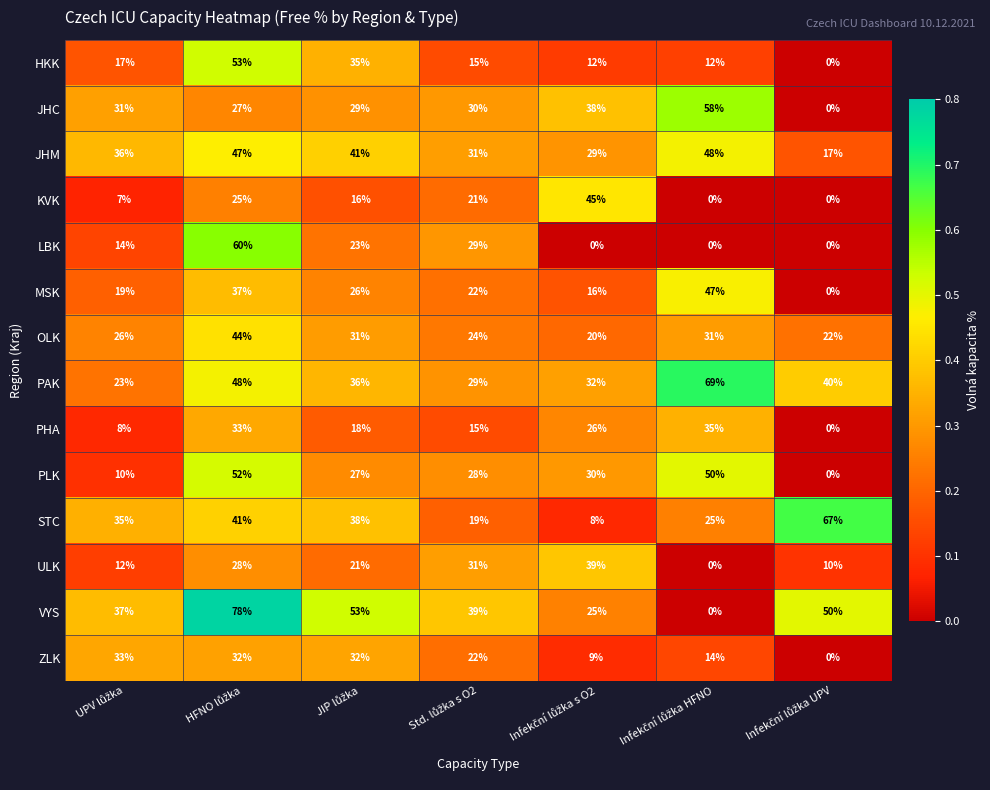

Which series has the largest total across all categories?

VYS